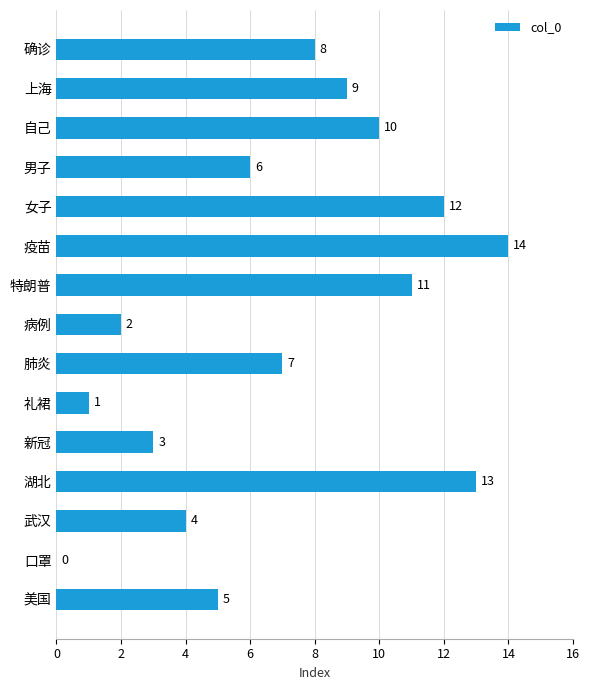

What is the sum of the values at 特朗普 and 自己?

21